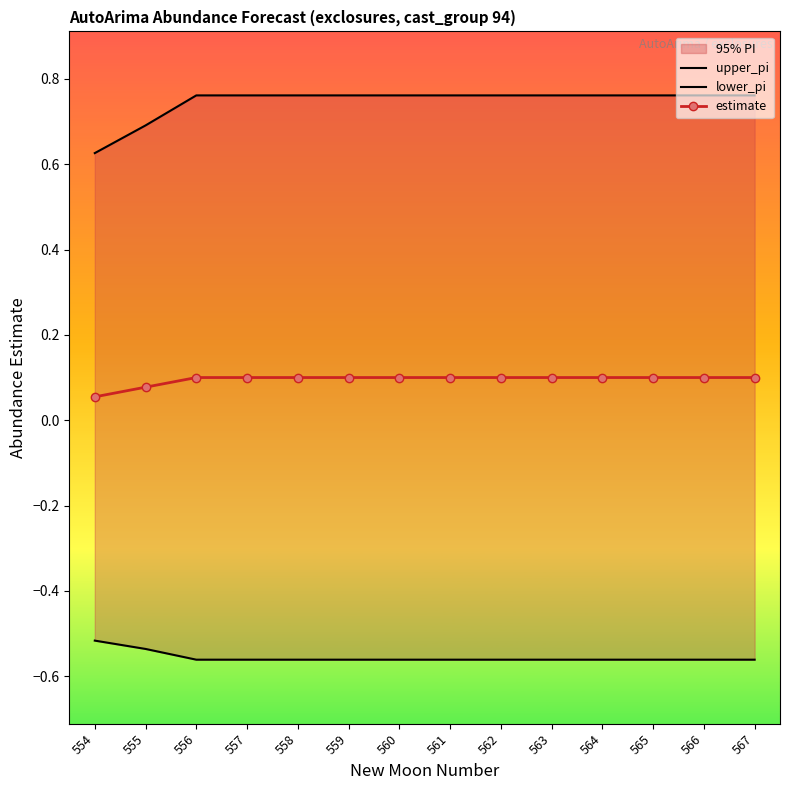

Reading left to right, extract all data points from this chart.

upper_pi: 0.6	0.7	0.8	0.8	0.8	0.8	0.8	0.8	0.8	0.8	0.8	0.8	0.8	0.8
lower_pi: -0.5	-0.5	-0.6	-0.6	-0.6	-0.6	-0.6	-0.6	-0.6	-0.6	-0.6	-0.6	-0.6	-0.6
estimate: 0.1	0.1	0.1	0.1	0.1	0.1	0.1	0.1	0.1	0.1	0.1	0.1	0.1	0.1